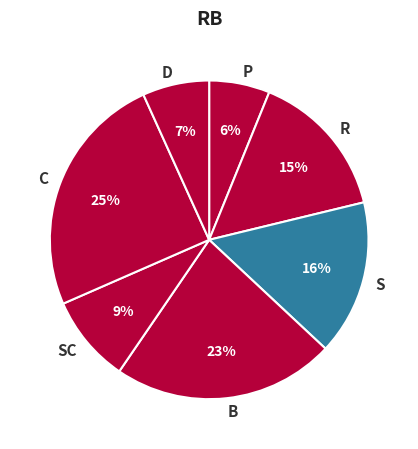

Is there any slice that represents more than half of the pie?

No